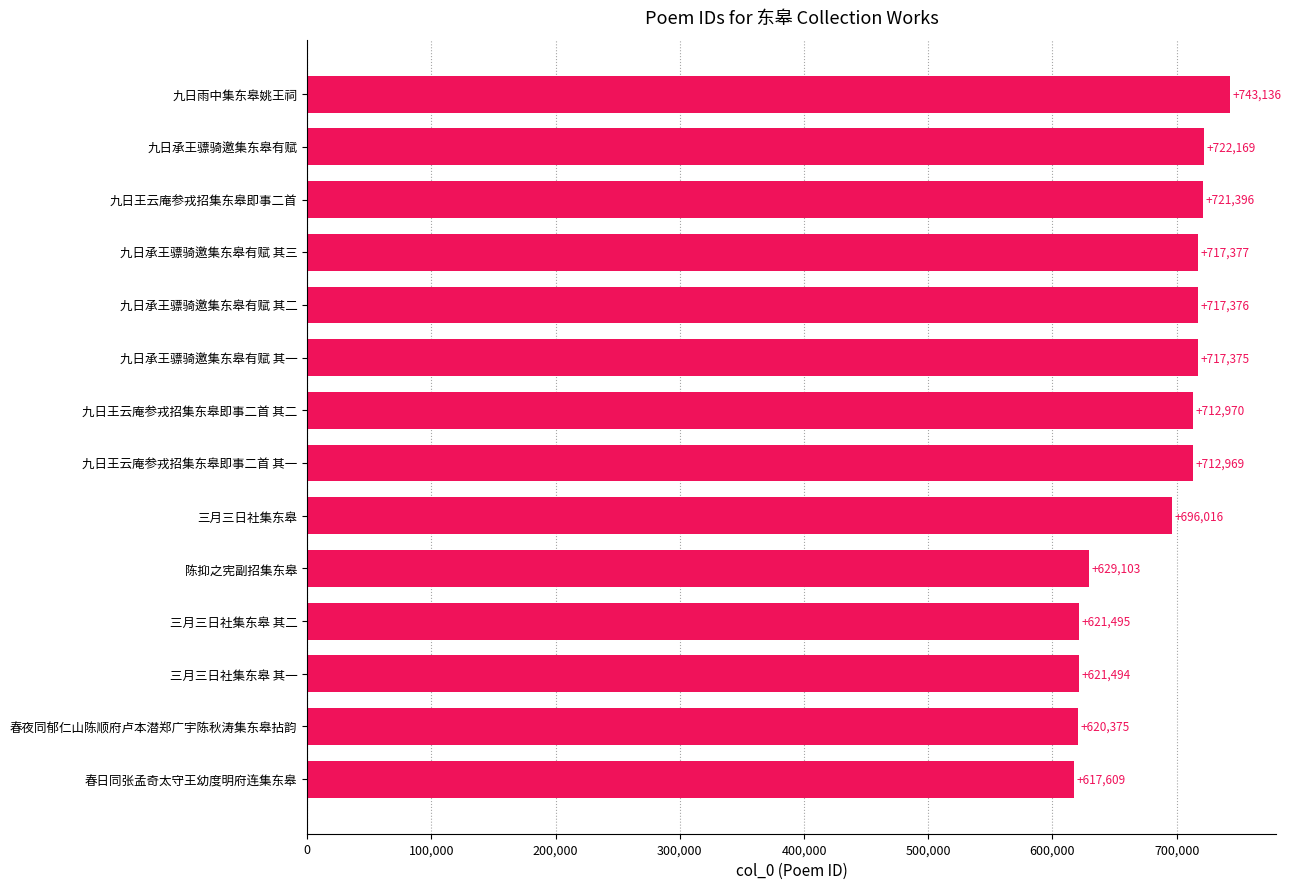

Reading bottom to top, extract all data points from this chart.

617609	620375	621494	621495	629103	696016	712969	712970	717375	717376	717377	721396	722169	743136